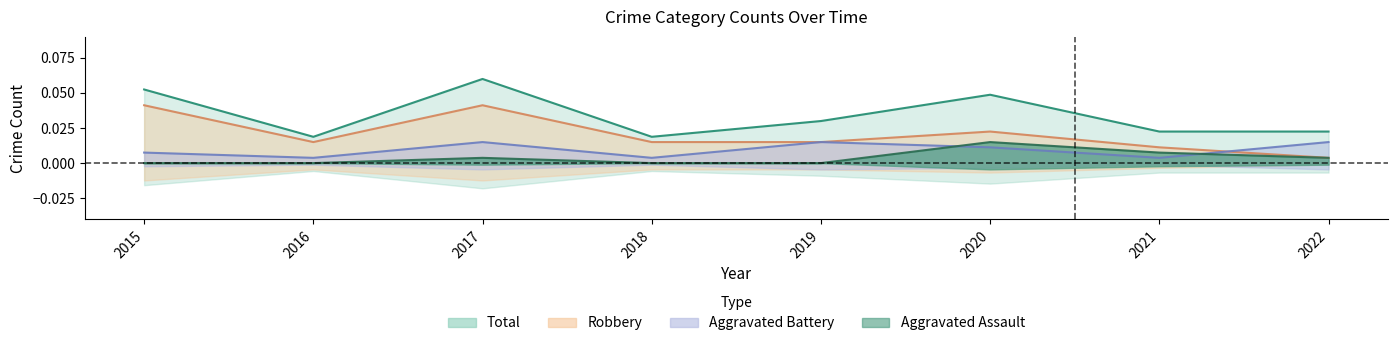

How many interior local valleys does the Aggravated Battery series have?

3